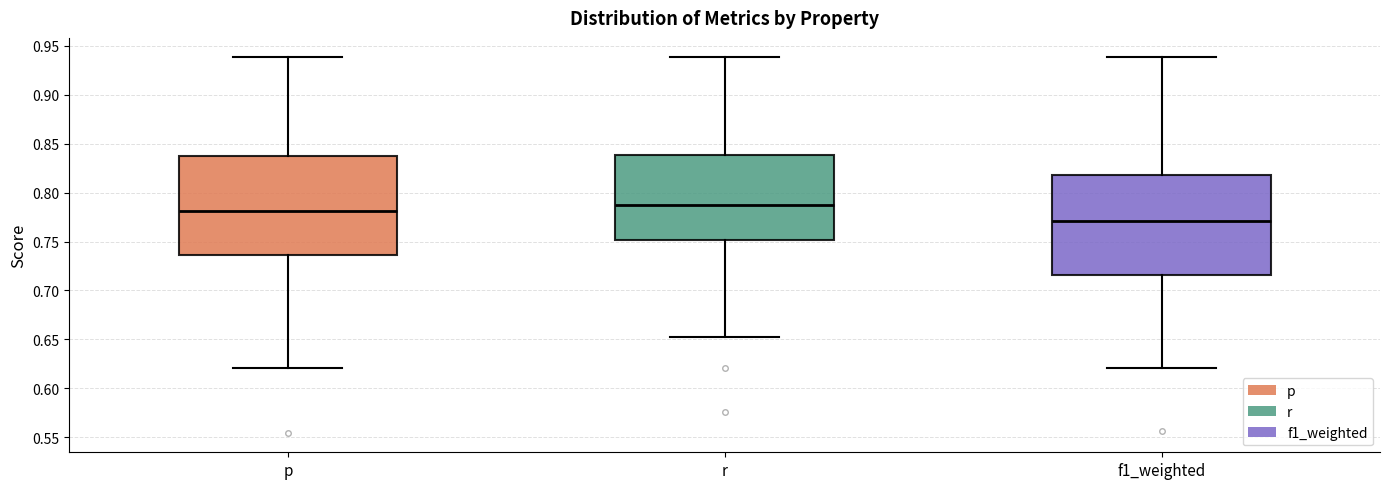

Which box has the lowest median line?

f1_weighted